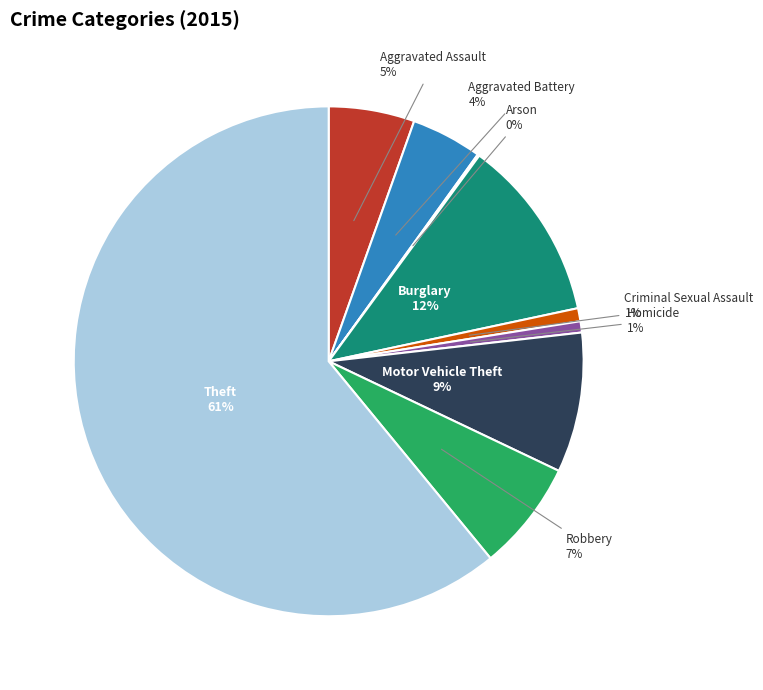

To the nearest percent, what is the average slice percentage?

11%